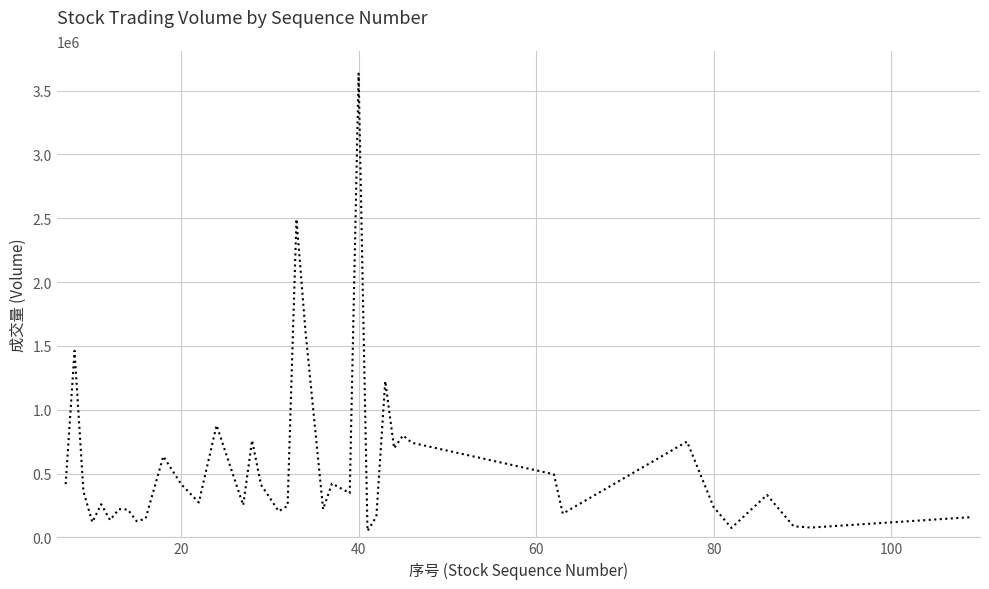

What is the greatest value displayed?

3632814